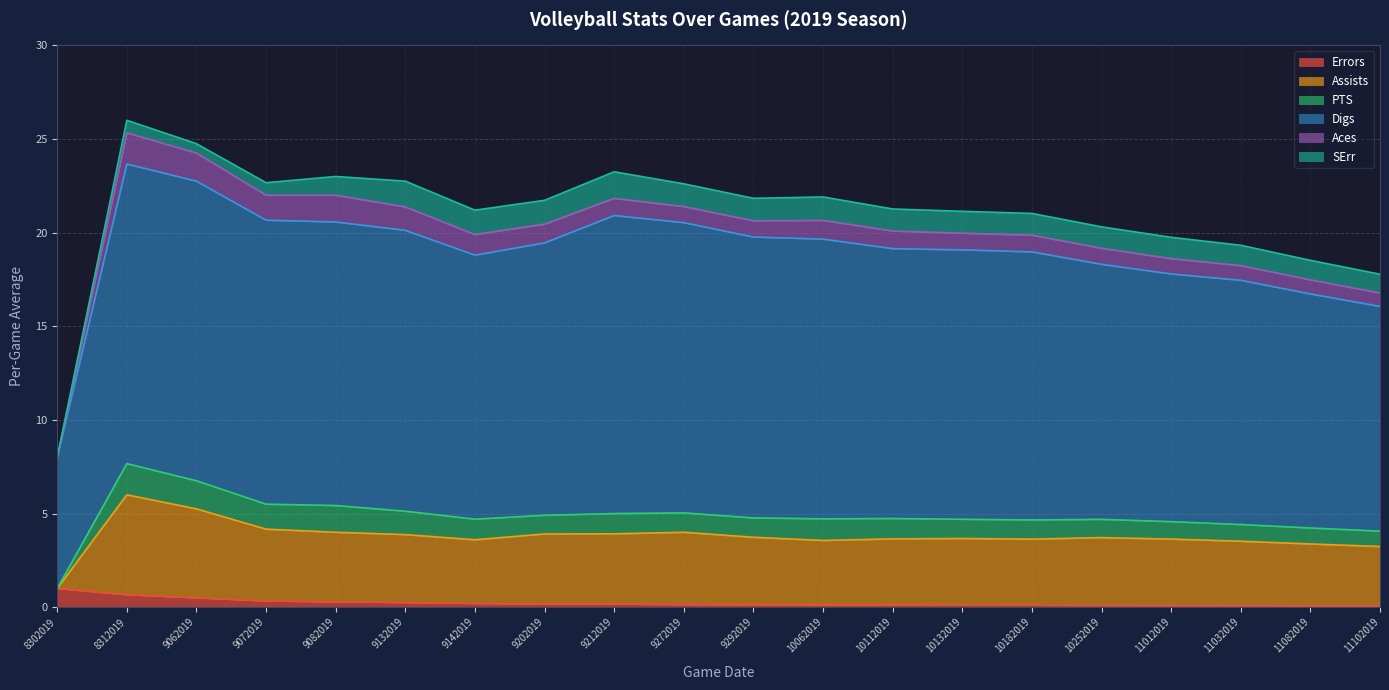

What are all the series names shown in the legend?

Errors, Assists, PTS, Digs, Aces, SErr